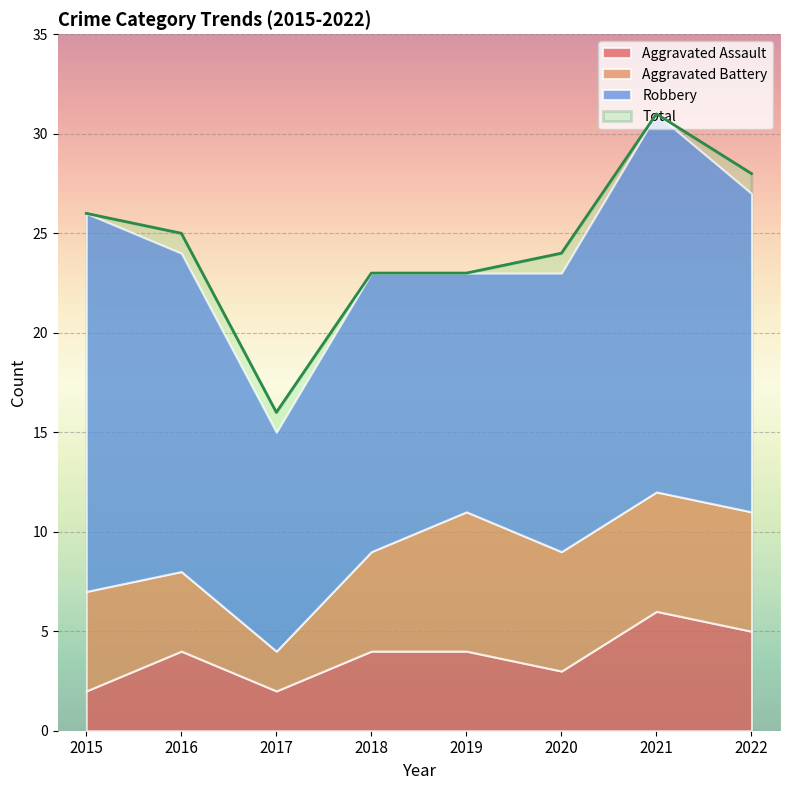

Which series has the largest range (max minus min)?

Total